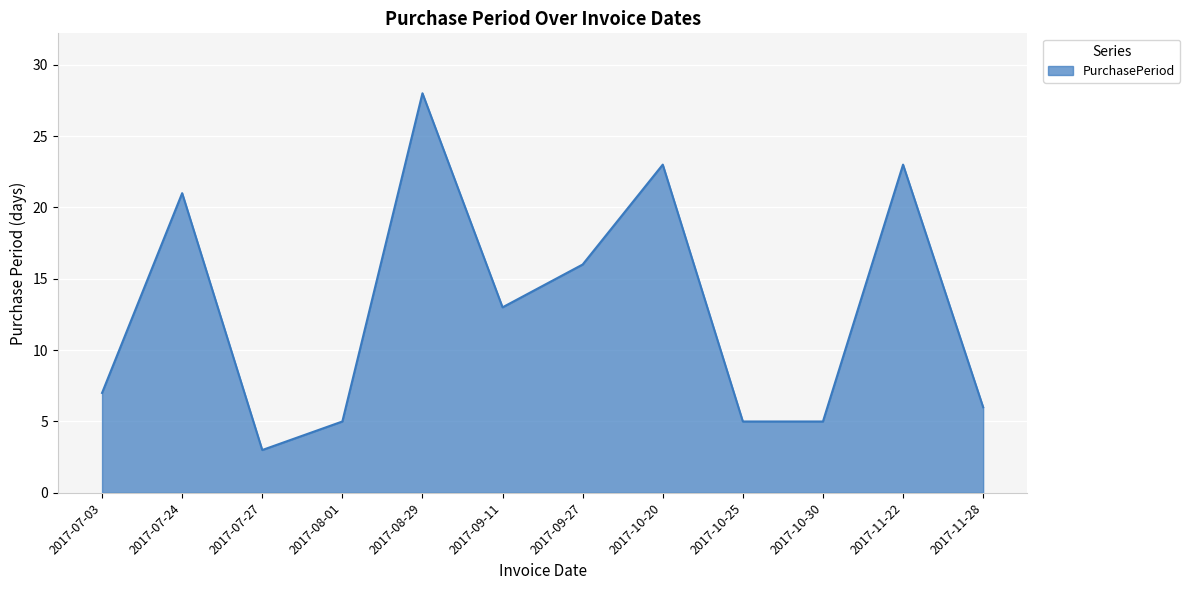

What is the greatest value displayed?

28